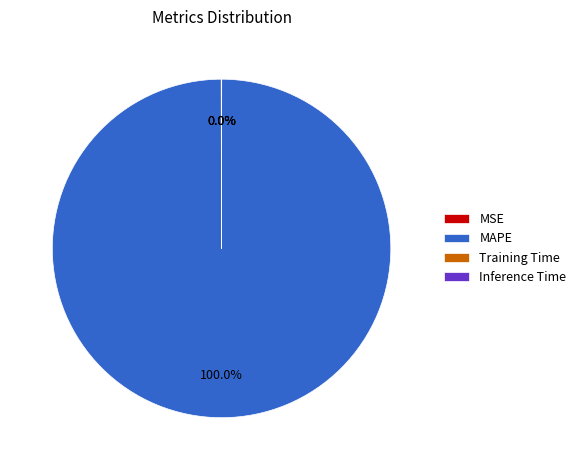

To the nearest percent, what is the difference between the largest and smallest slice percentages?

100%